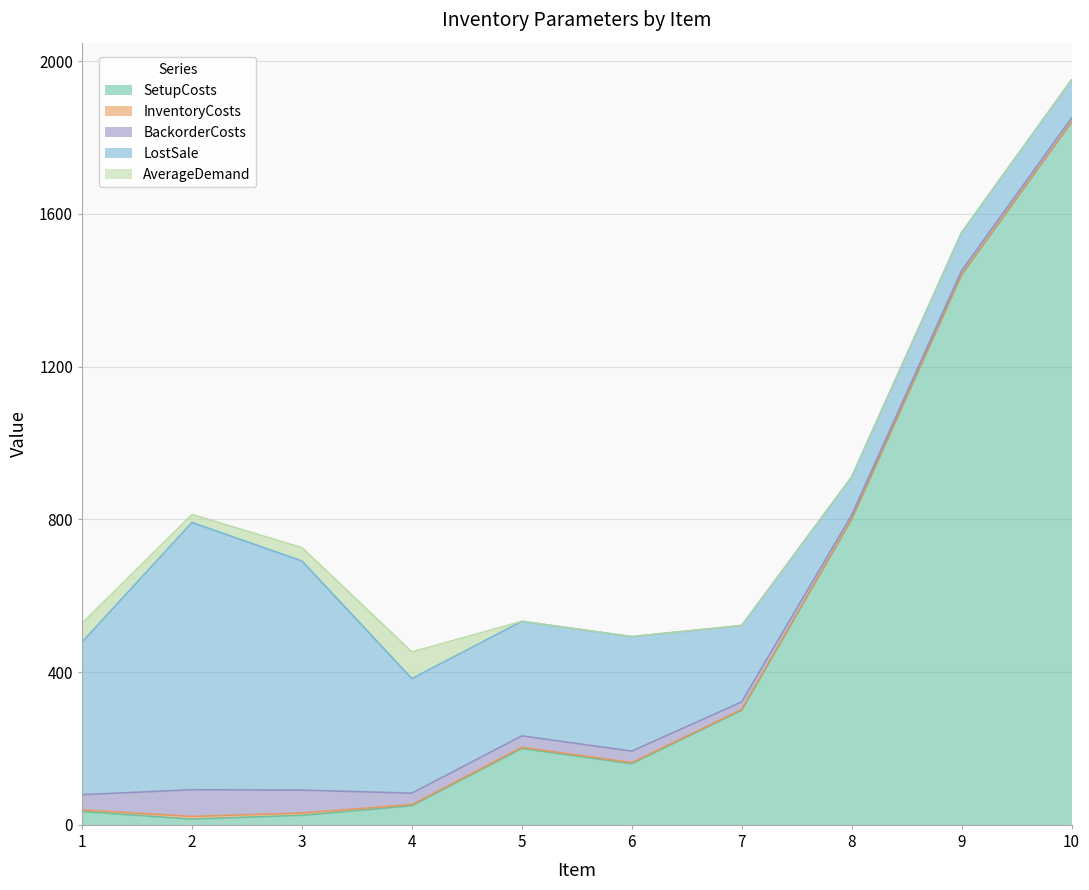

Does the chart have visible grid lines?

Yes